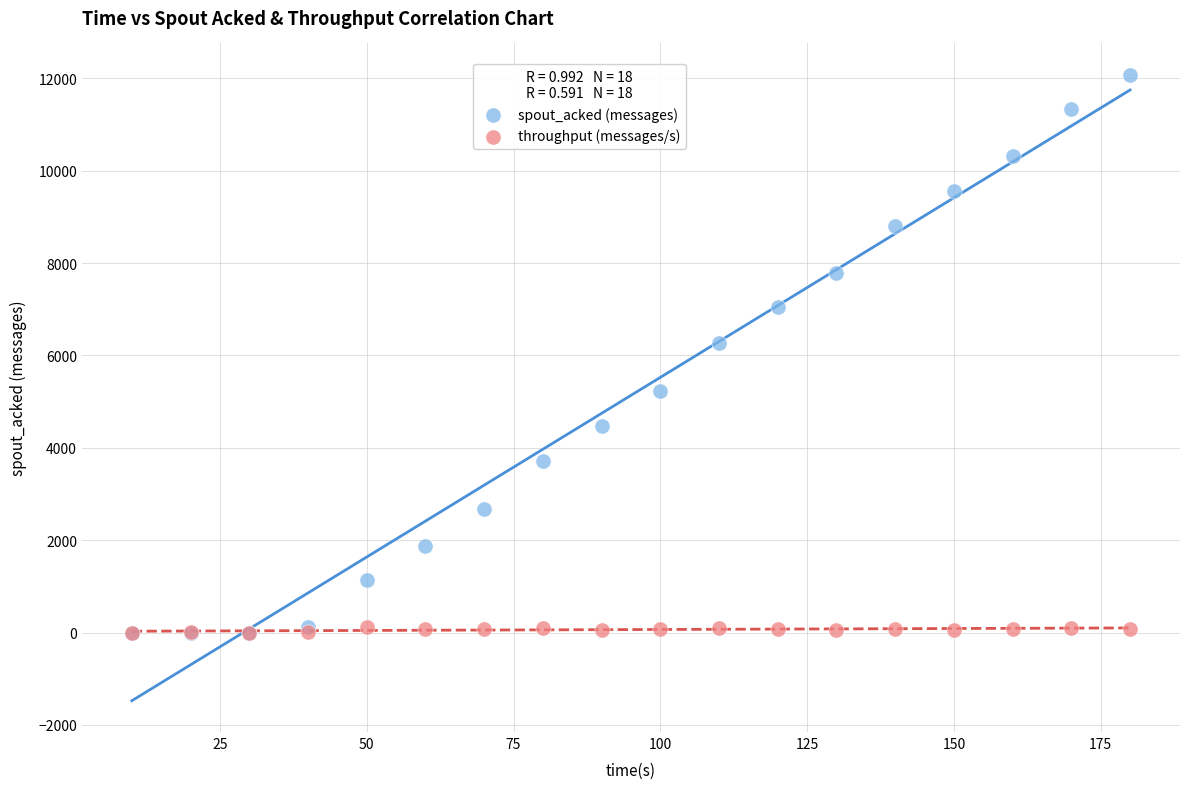

Across all series, what Y value is closest to 6040?

6280